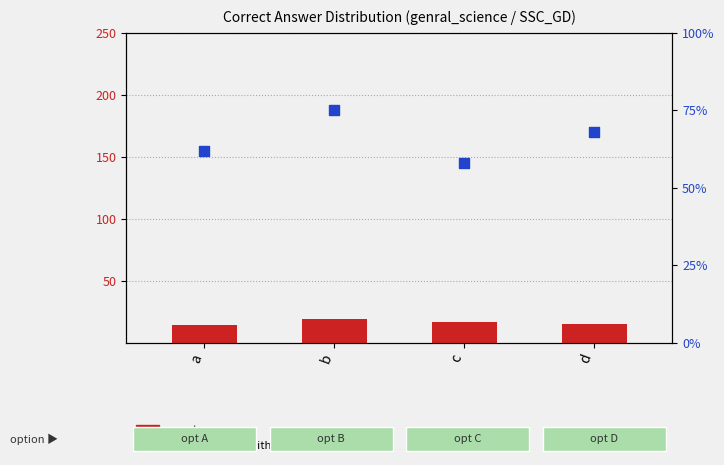

Which series contains the highest Y value?

percentile rank within the sample